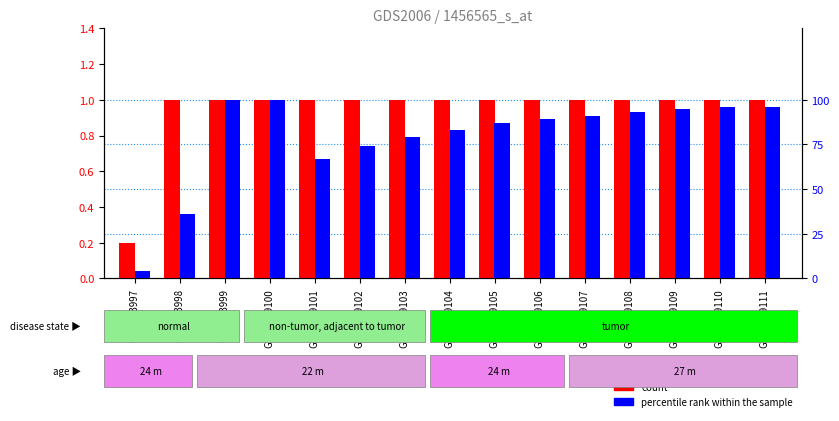

What is the value of the count bar at the 15th from the left?

1.0